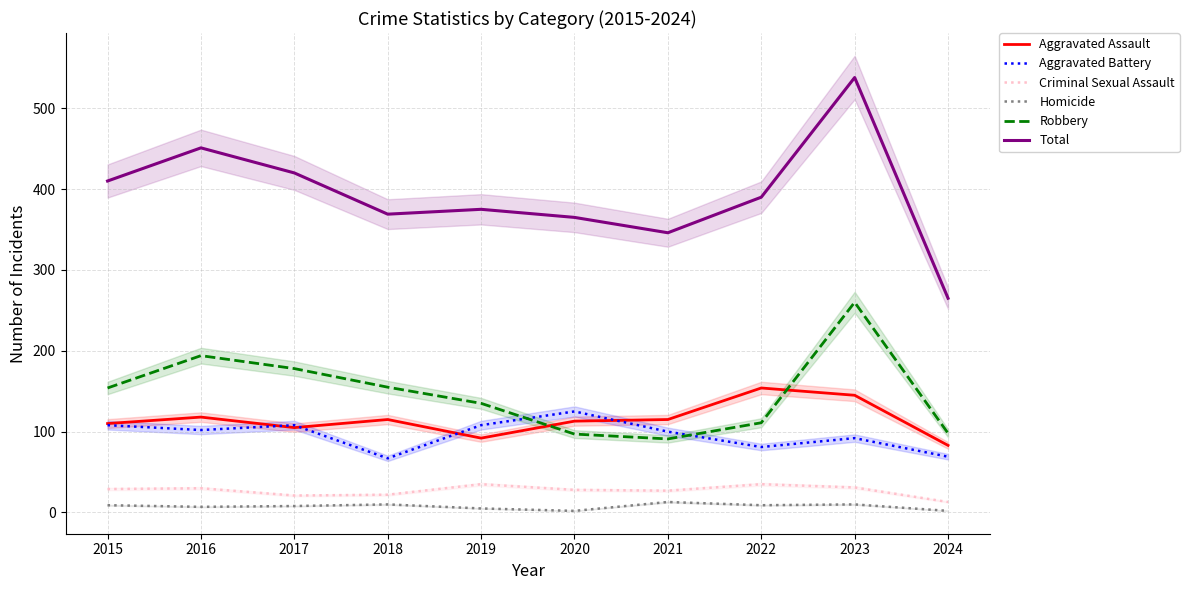

Which series has the largest range (max minus min)?

Total